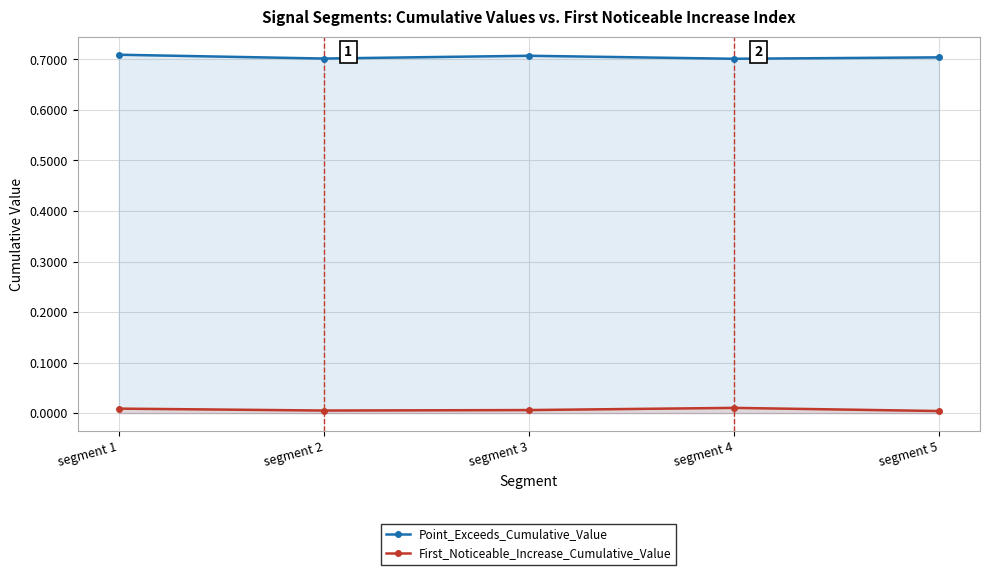

What is the spread (max minus min) of values at segment 2?

0.7